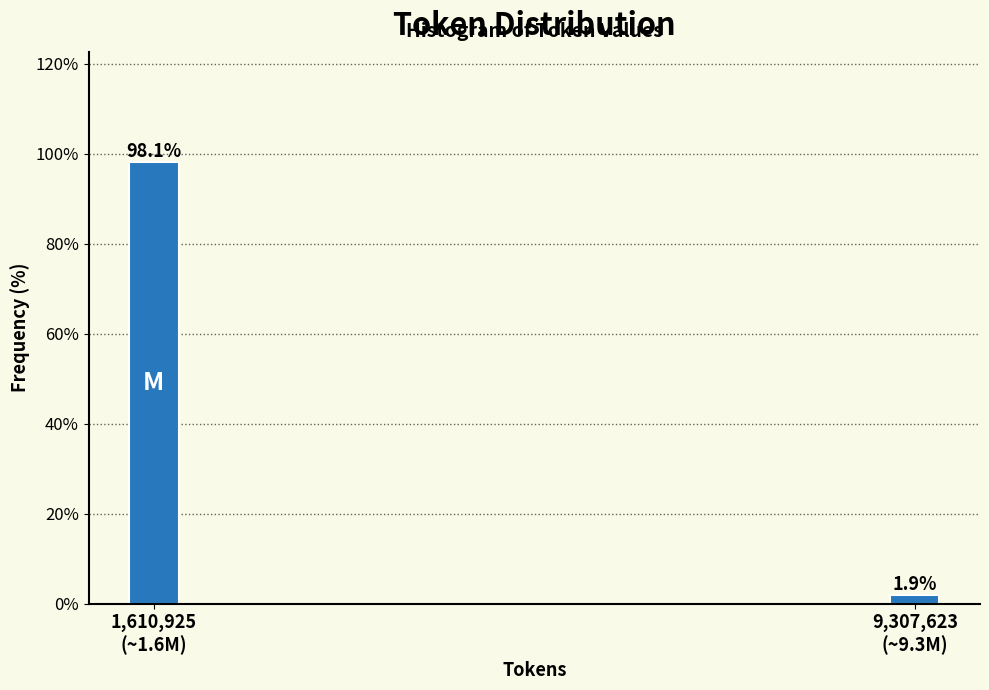

Reading right to left, list all the values displayed in this chart.

1.9	98.1